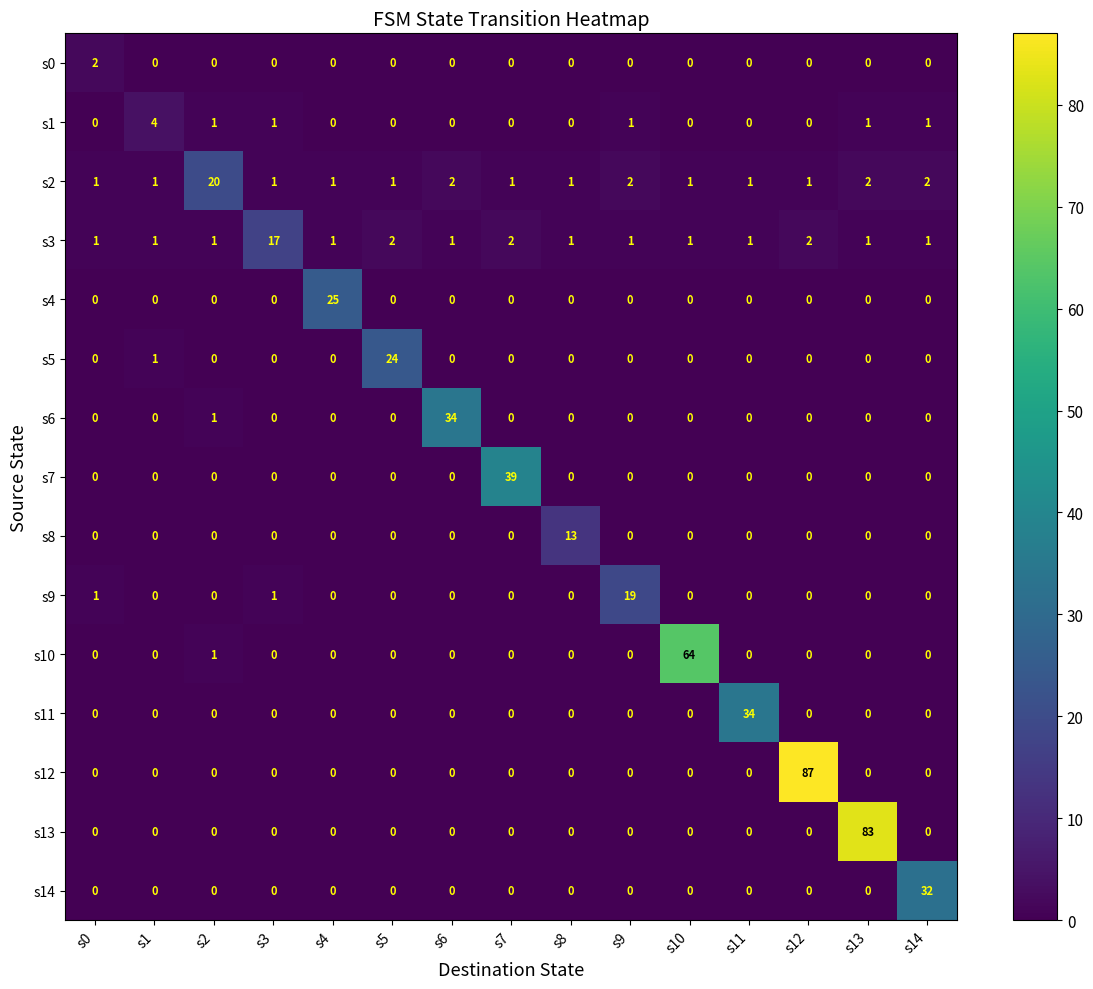

At which category is the sum across all series the highest?

s12